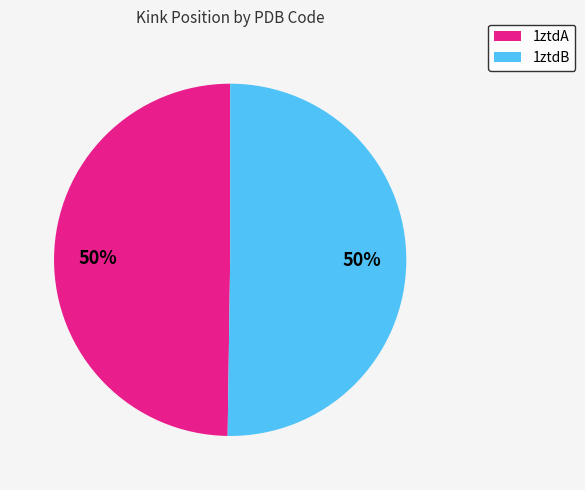

Is it true that 1ztdA is 57% of the pie?

False